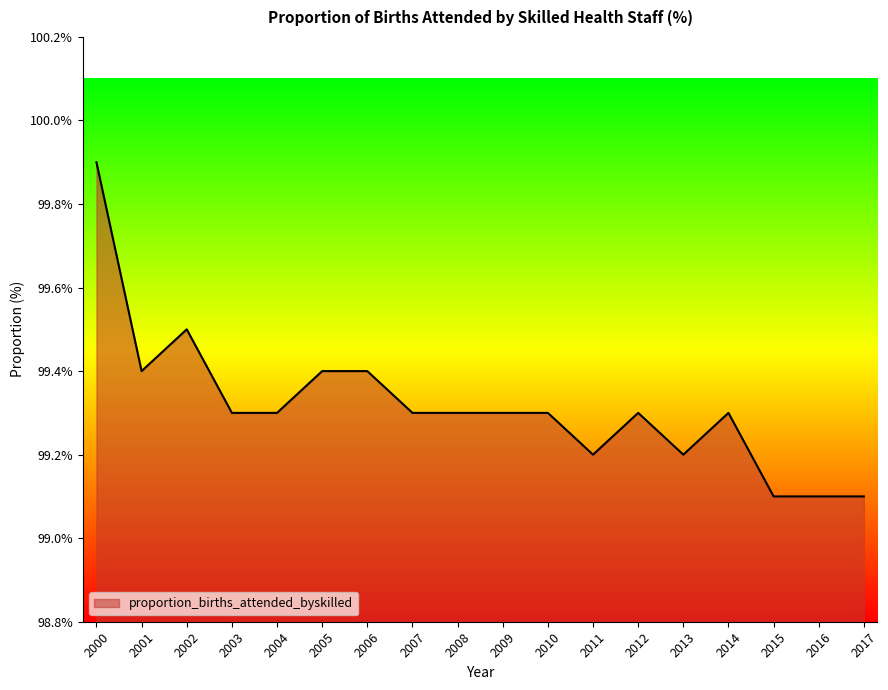

At which category does the data reach its first local peak?

2002